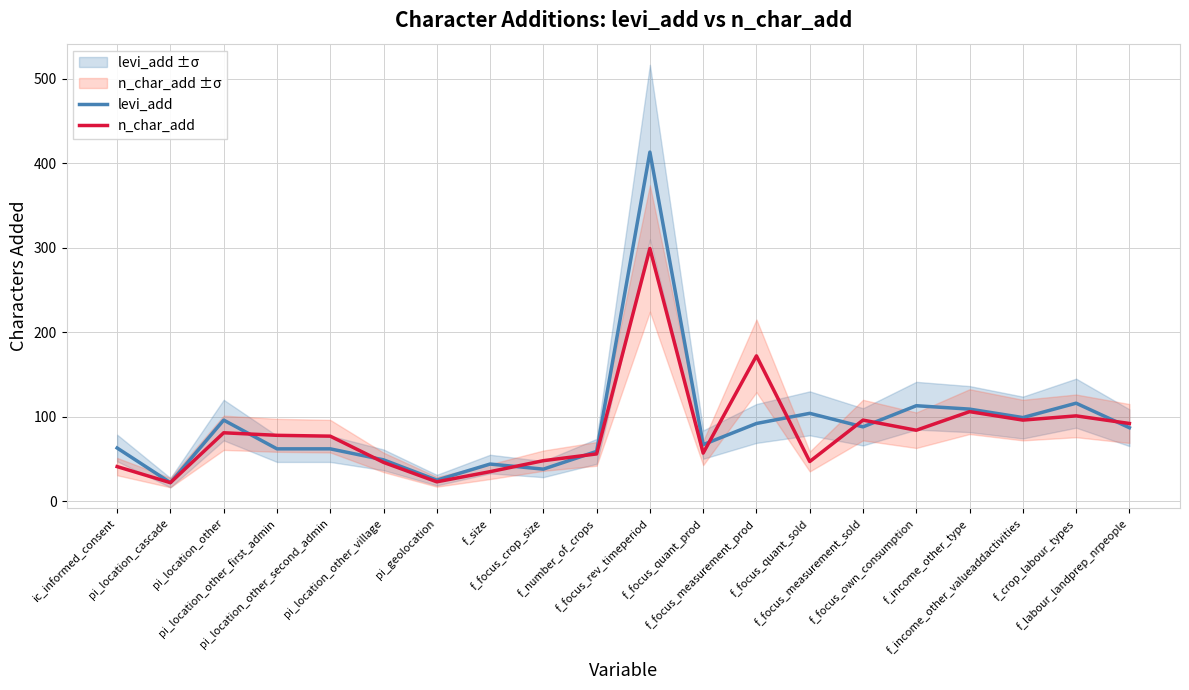

Is it true that levi_add equals 90 at ic_informed_consent?

False